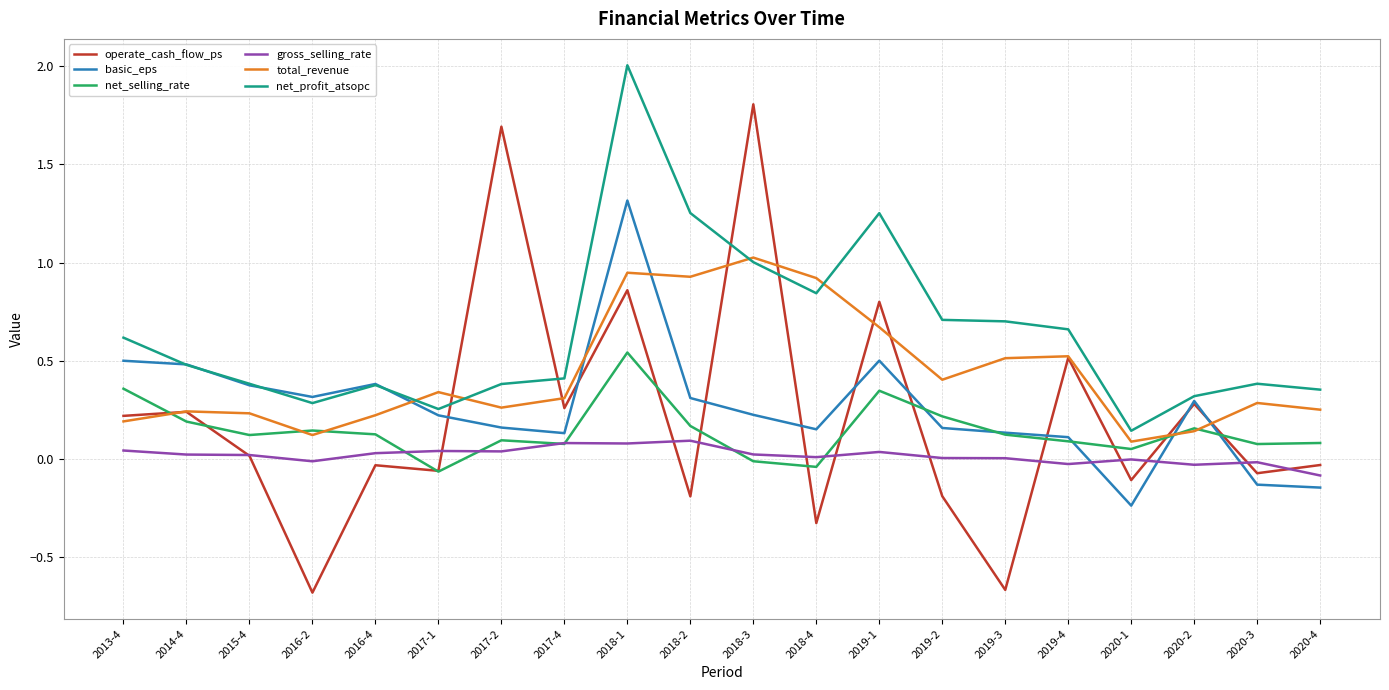

True or false: basic_eps has more than 2 interior local peaks.

True